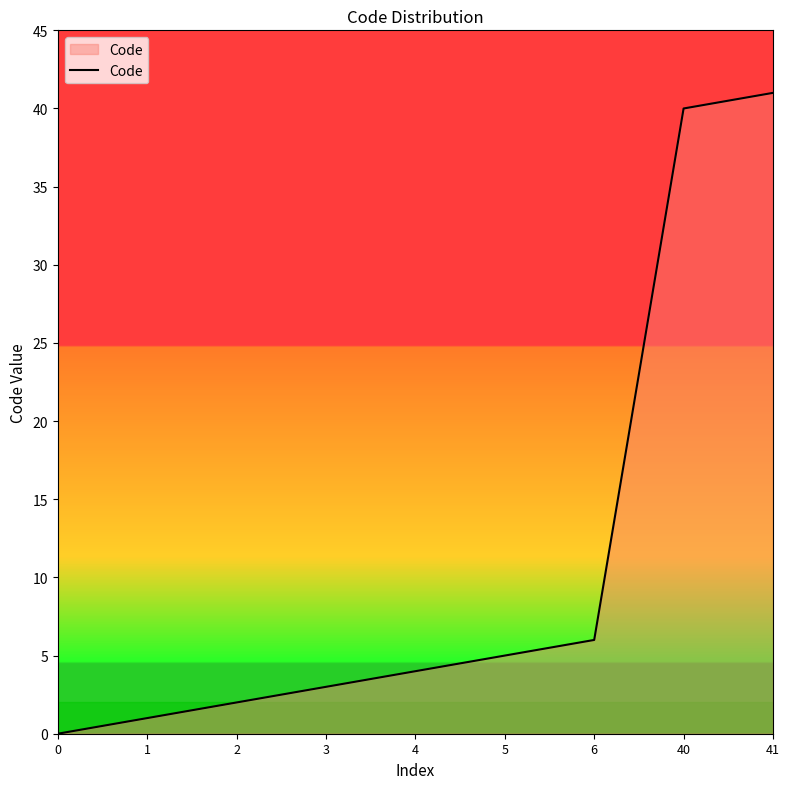

How many distinct data groups are displayed?

1